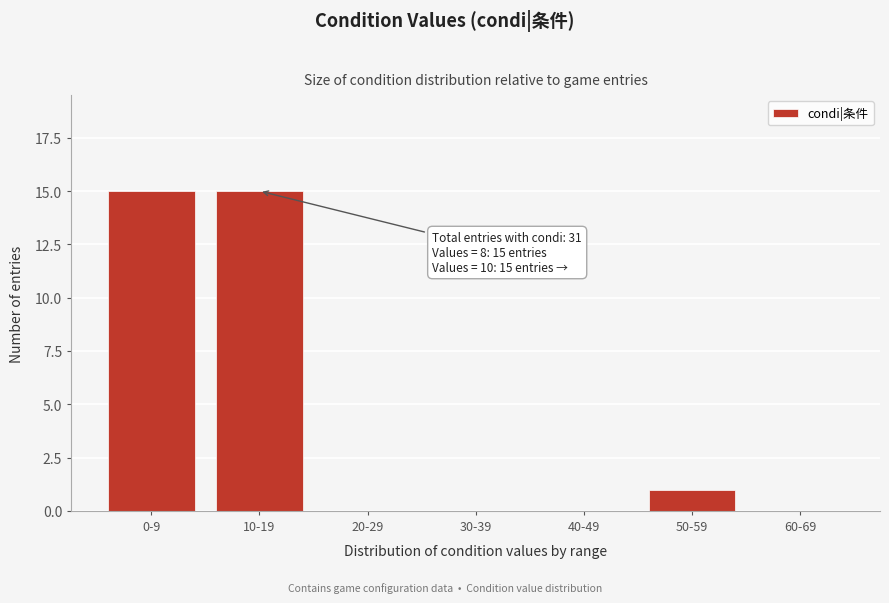

Reading left to right, list all the values displayed in this chart.

0-9=15	10-19=15	20-29=0	30-39=0	40-49=0	50-59=1	60-69=0